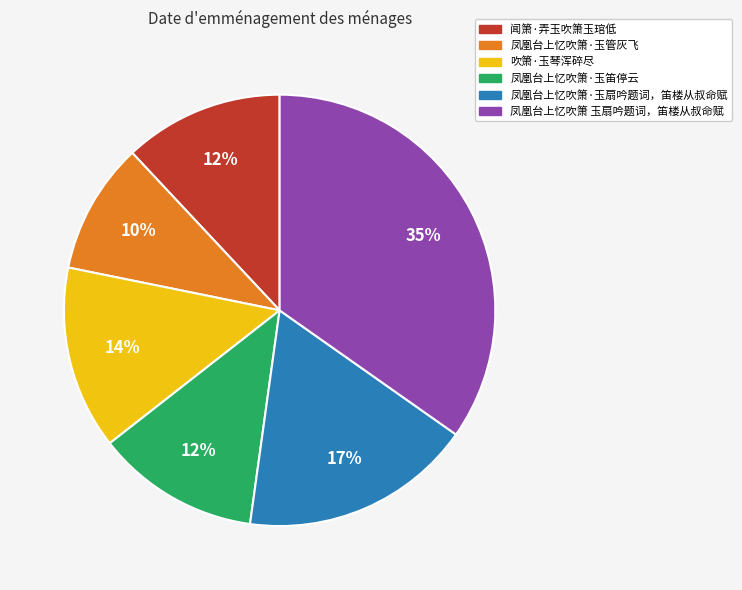

To the nearest percent, what is the average slice percentage?

17%